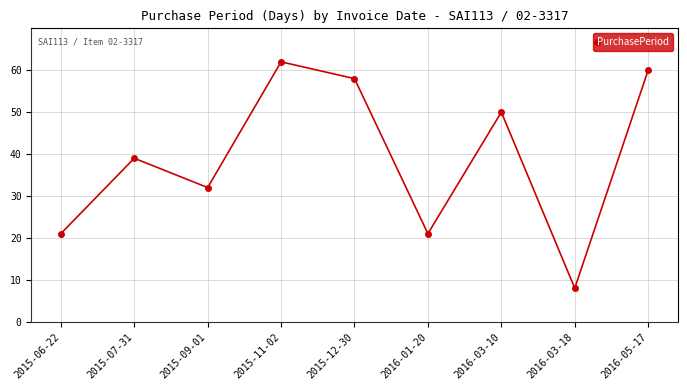

What is the difference between the maximum and second lowest values?

41